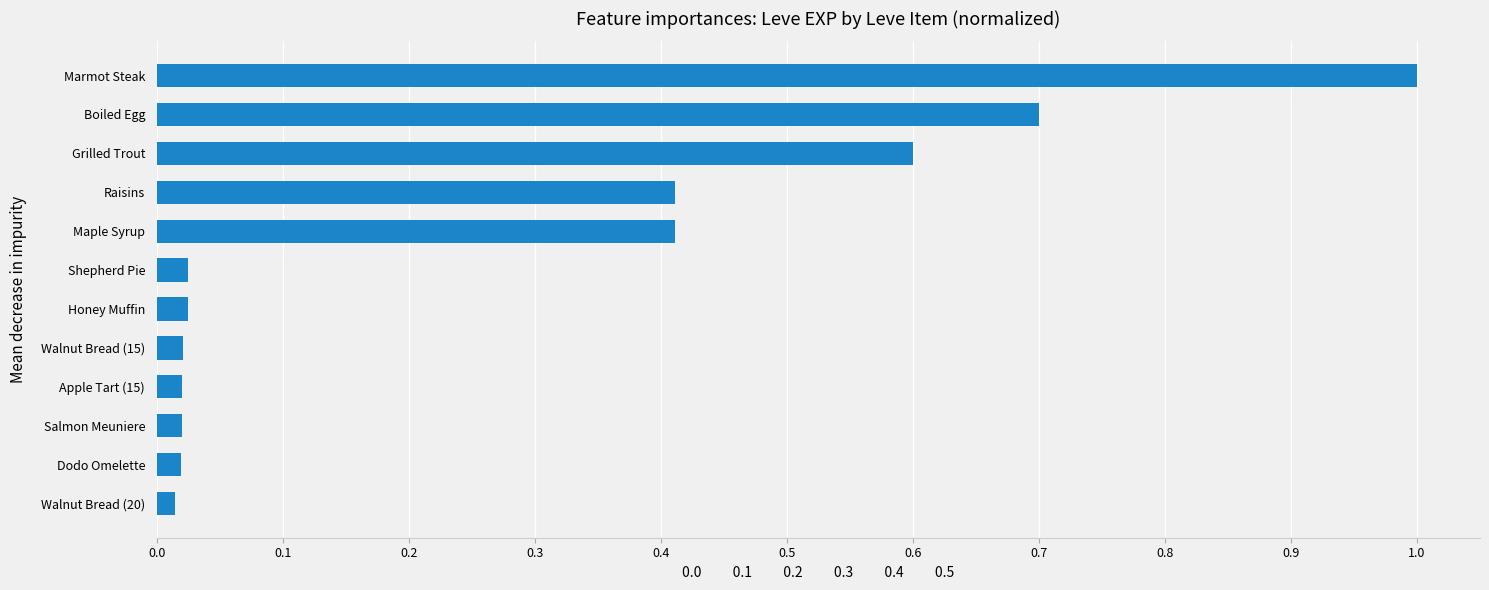

Count the number of categories in the chart.

12